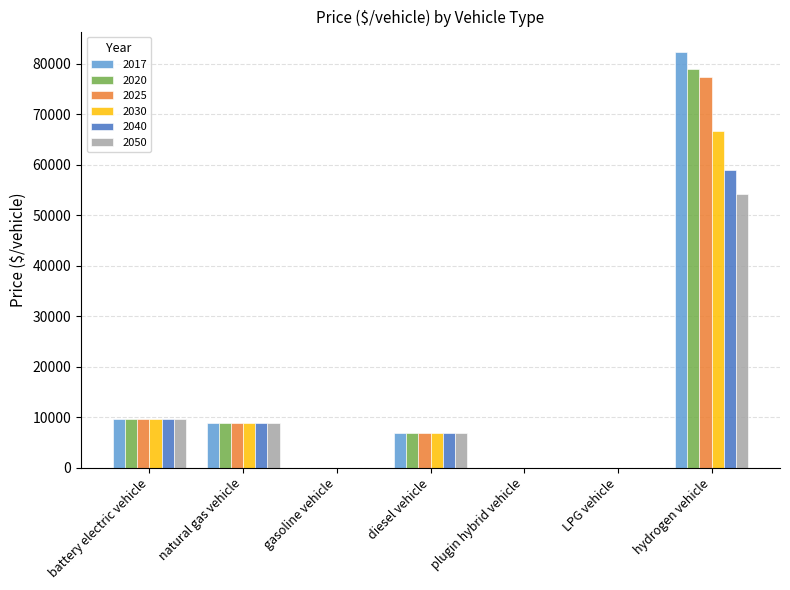

True or false: 2050 has a value of 6889.9 at diesel vehicle.

True